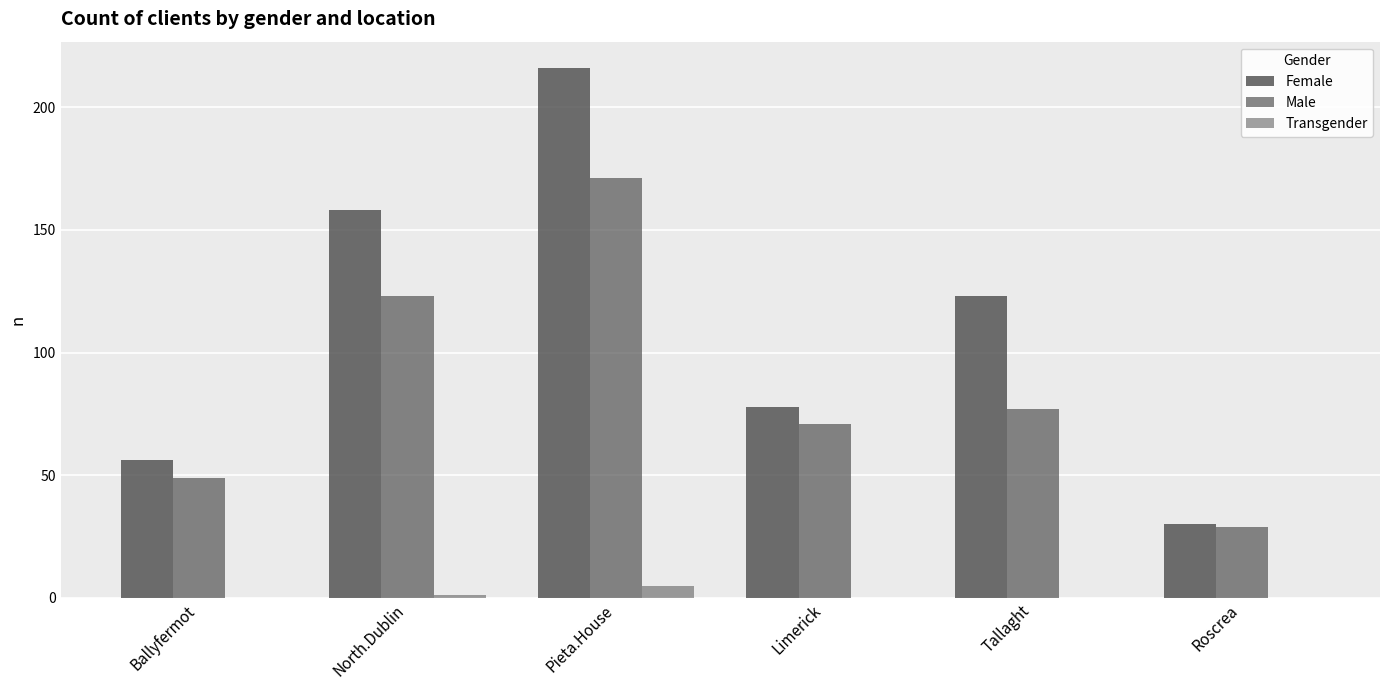

The value of Transgender at Tallaght is 0. True or false?

True